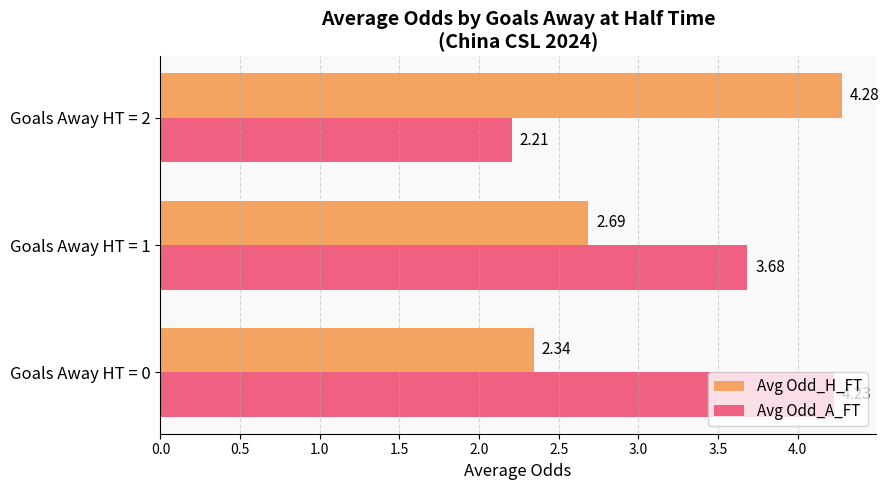

List the labels in order of Avg Odd_A_FT value, smallest first.

Goals Away HT = 2, Goals Away HT = 1, Goals Away HT = 0